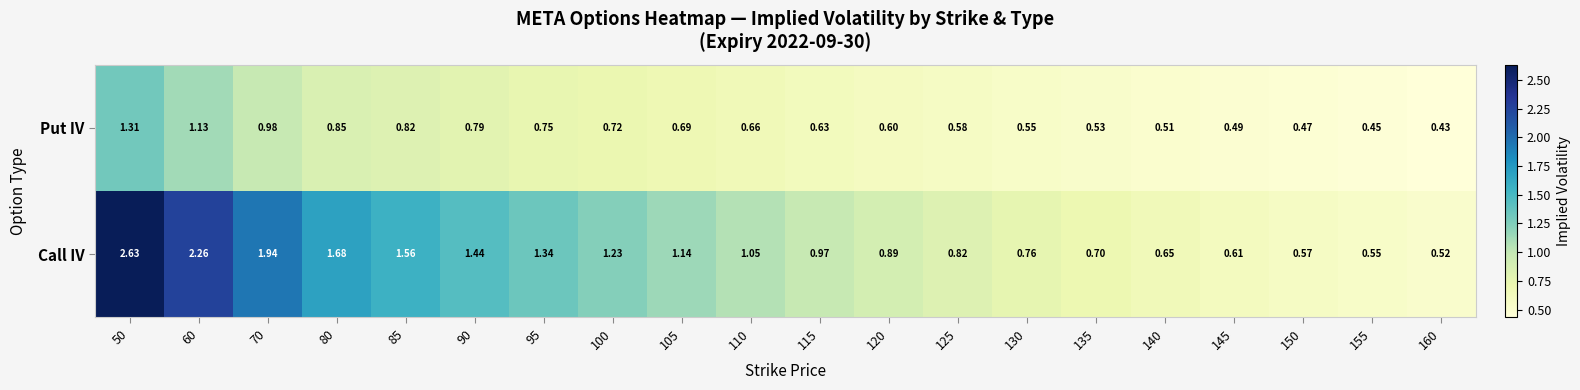

At how many categories does at least one series exceed 1?

10